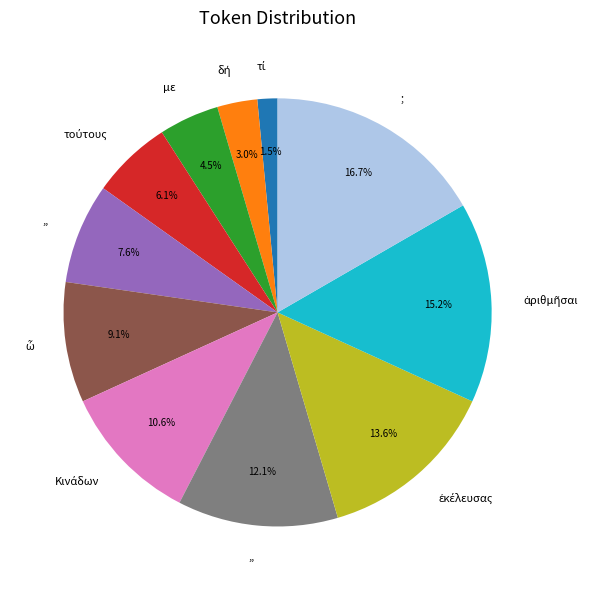

Does any single category account for the majority?

No